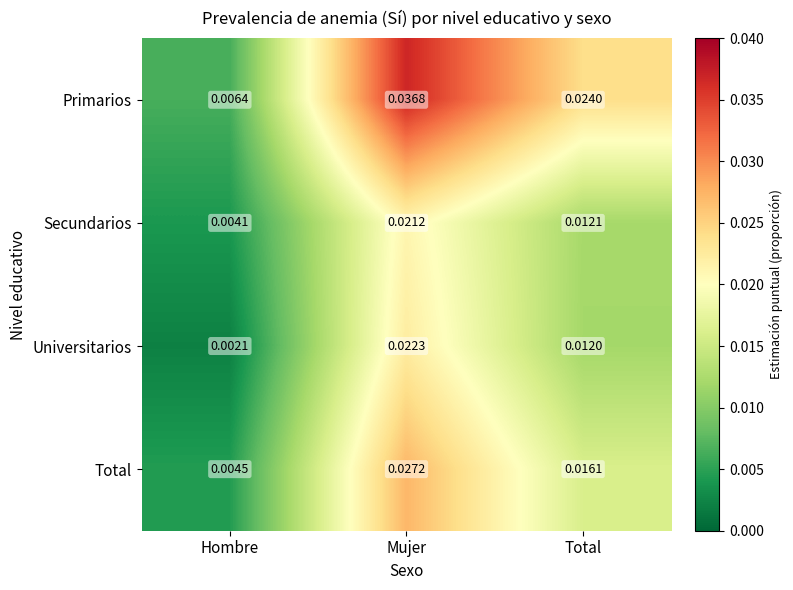

Which series changed the most between Hombre and Total?

Primarios